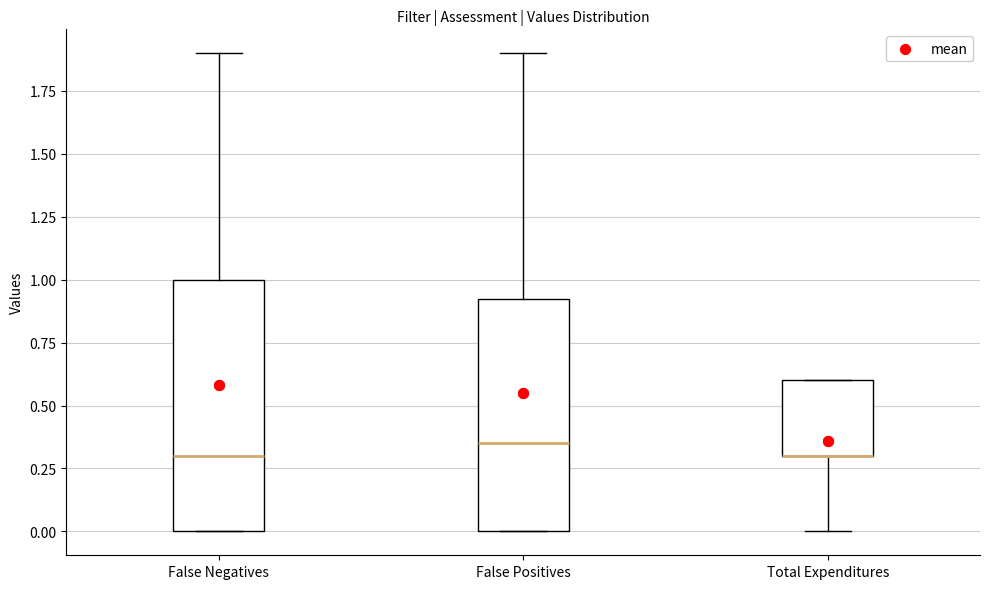

Reading left to right, read every box against the y-axis: the position of its median line, the range the box covers, and the ends of its whiskers. The values are not printed on the chart, so give them approximately, as read against the axis.

False Negatives: median 0.30, box 0.00 to 1.00, whiskers 0.00 to 1.90
False Positives: median 0.35, box 0.00 to 0.95, whiskers 0.00 to 1.90
Total Expenditures: median 0.30 (drawn on the box's lower edge), box 0.30 to 0.60, whiskers 0.00 to 0.60